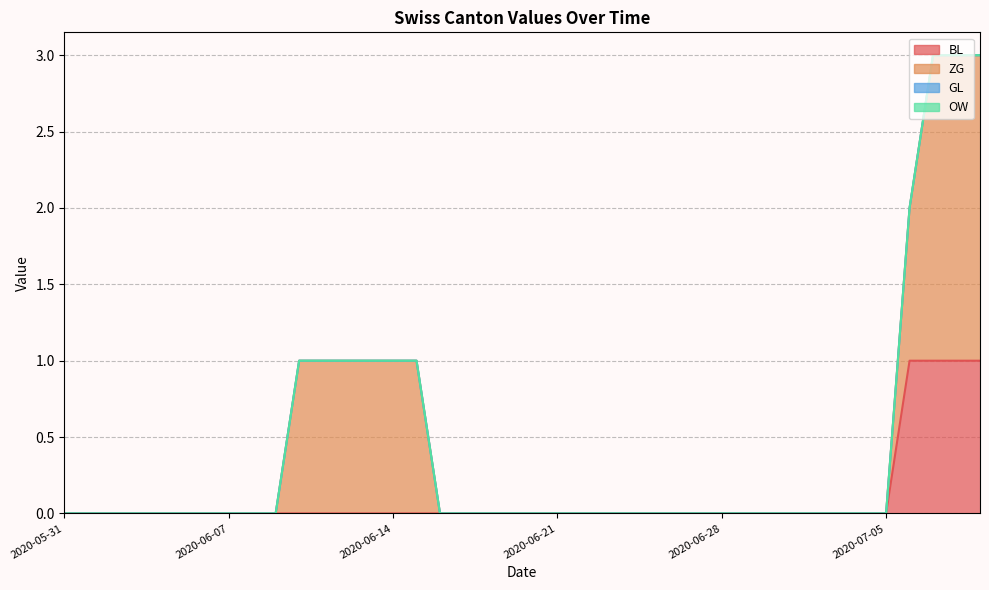

At which category is the sum across all series the highest?

2020-07-07